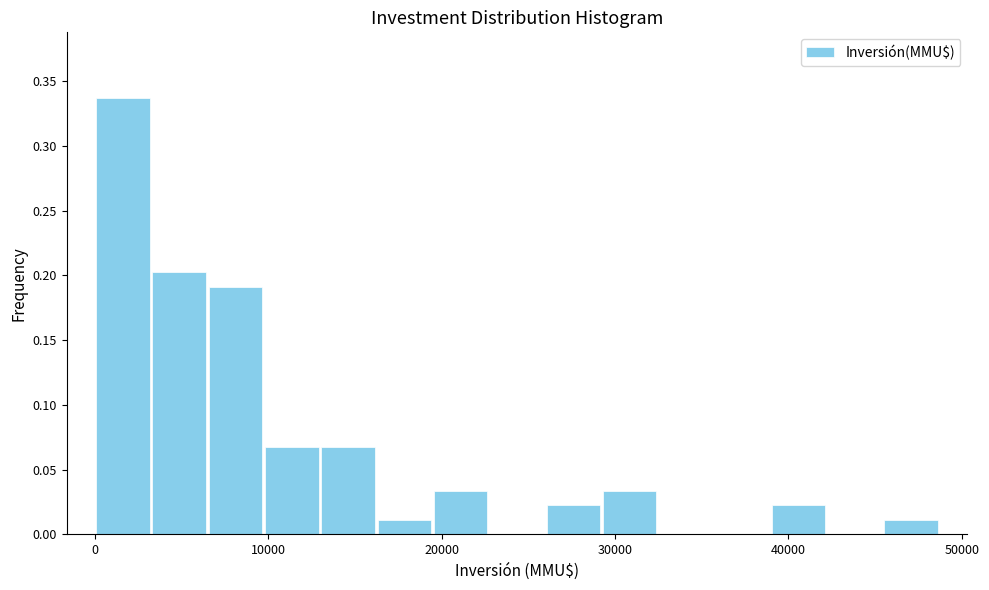

Read against the x-axis, roughly where is the centre of the tallest bar?

2000